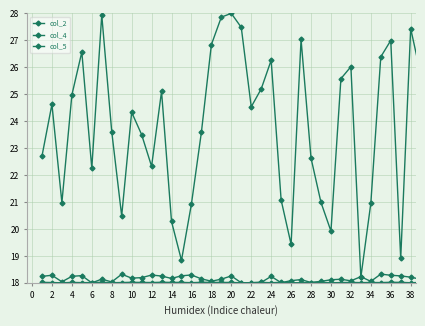

Count the number of categories in the chart.

39